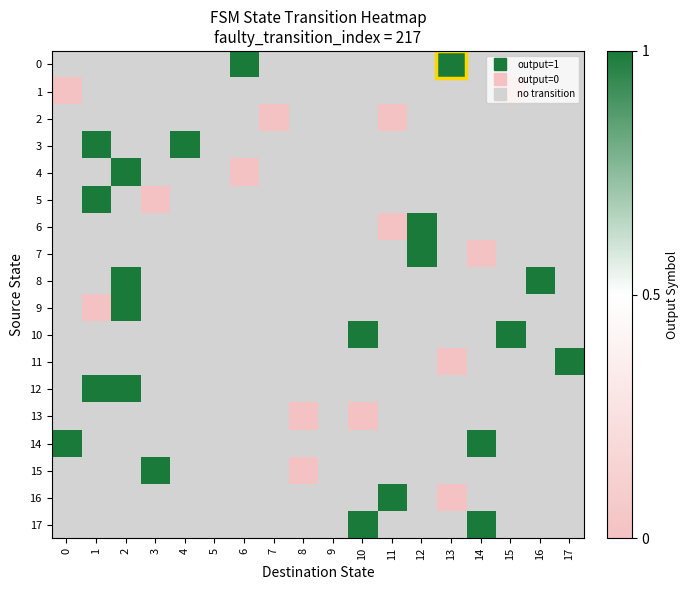

Which category has the highest value across all series?

6